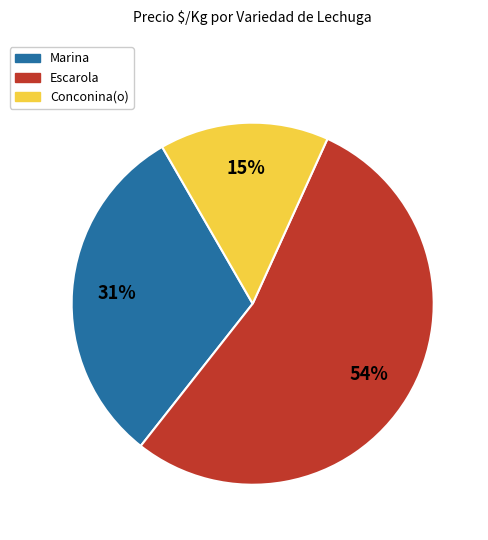

Which has a higher value, Marina or Escarola?

Escarola